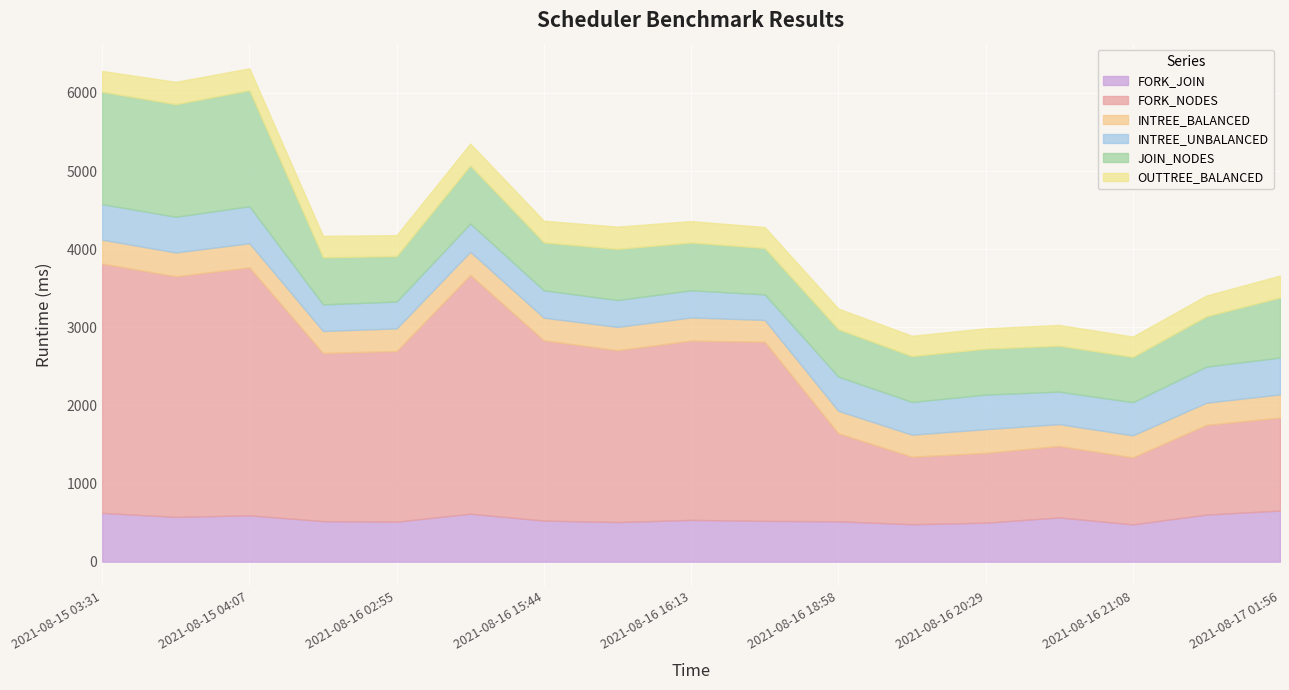

Is it true that INTREE_UNBALANCED equals 361.6 at 2021-08-16 15:37?

True